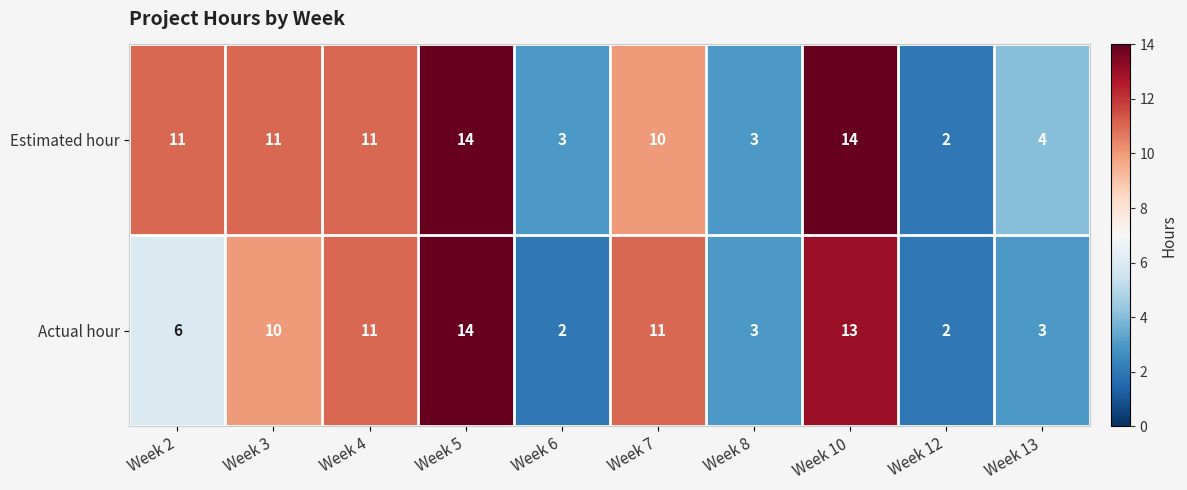

At which label does Estimated hour reach its minimum?

Week 12